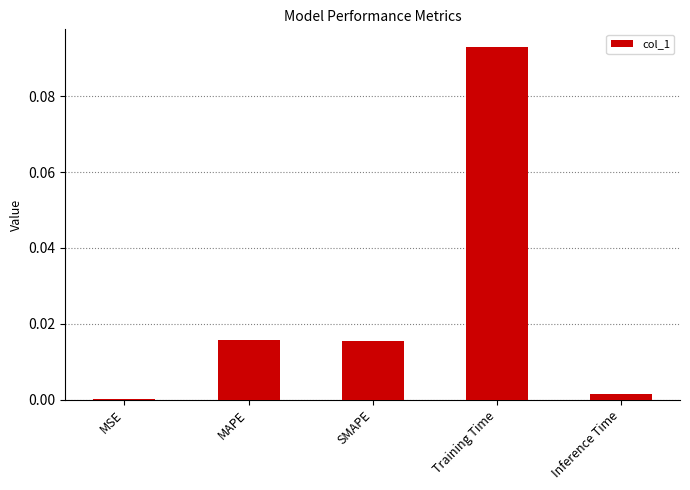

Are the bars horizontal?

No